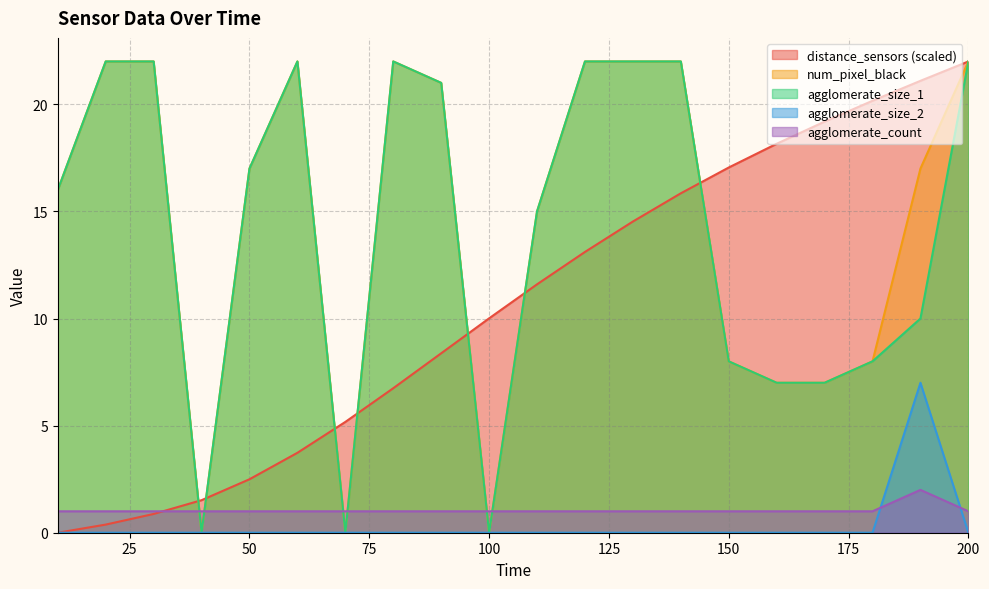

True or false: num_pixel_black and agglomerate_size_1 cross at least once.

False